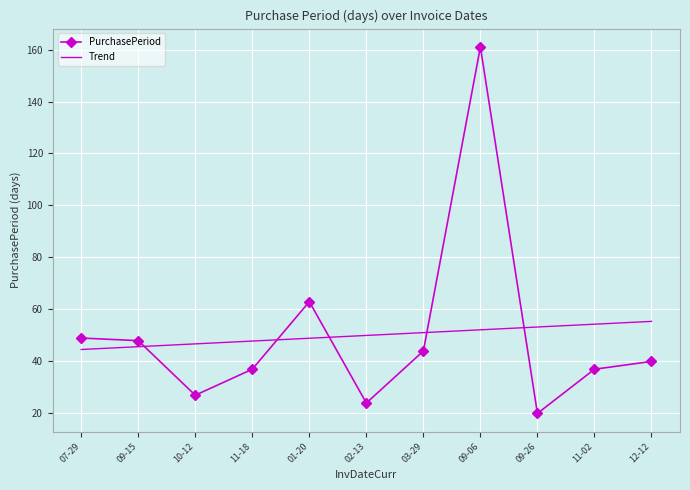

What is the difference between the highest and lowest values at 09-26?

33.2